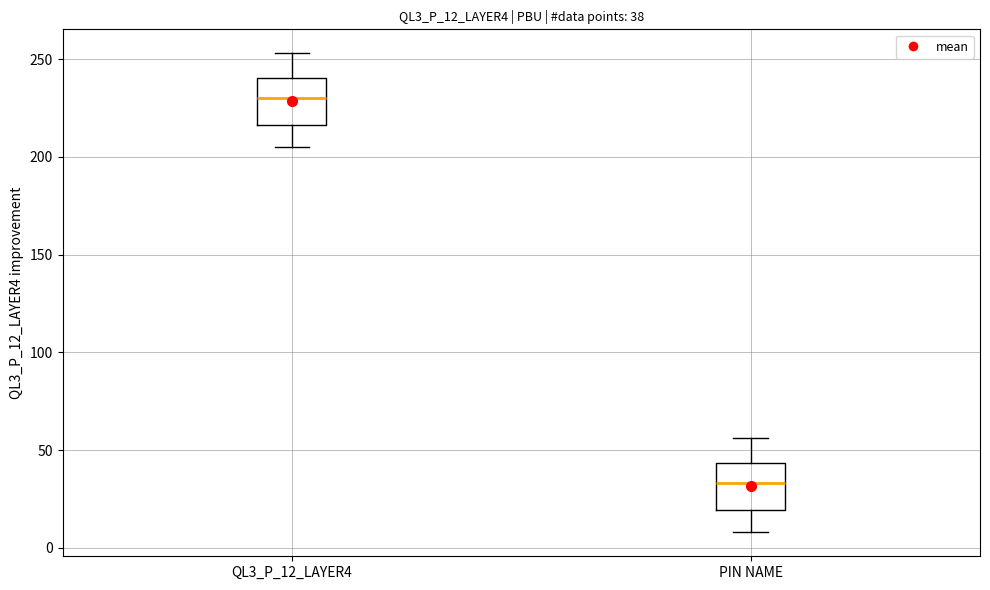

Which box has the highest median line?

QL3_P_12_LAYER4